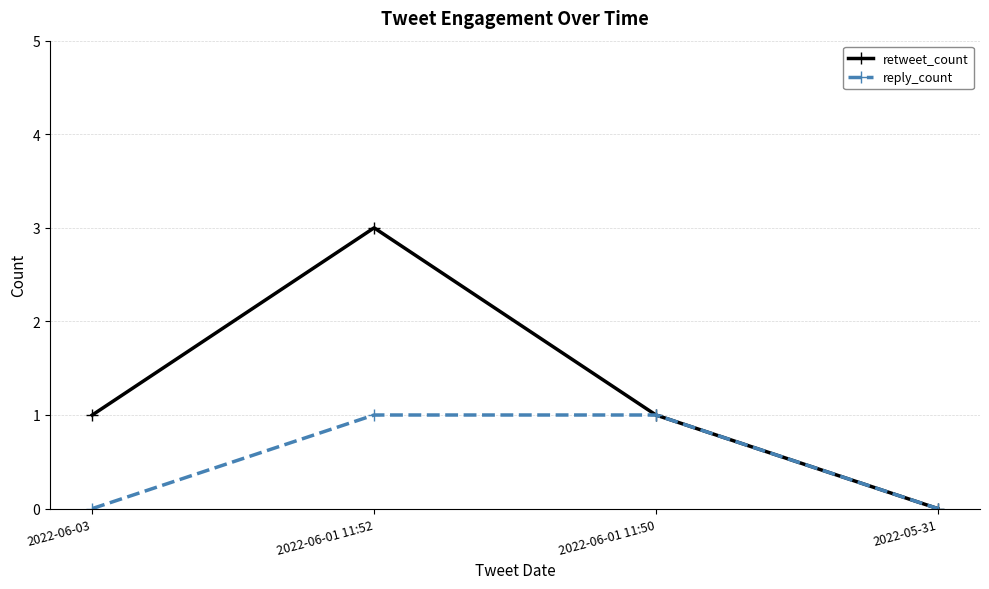

How many interior local peaks does the retweet_count series have?

1